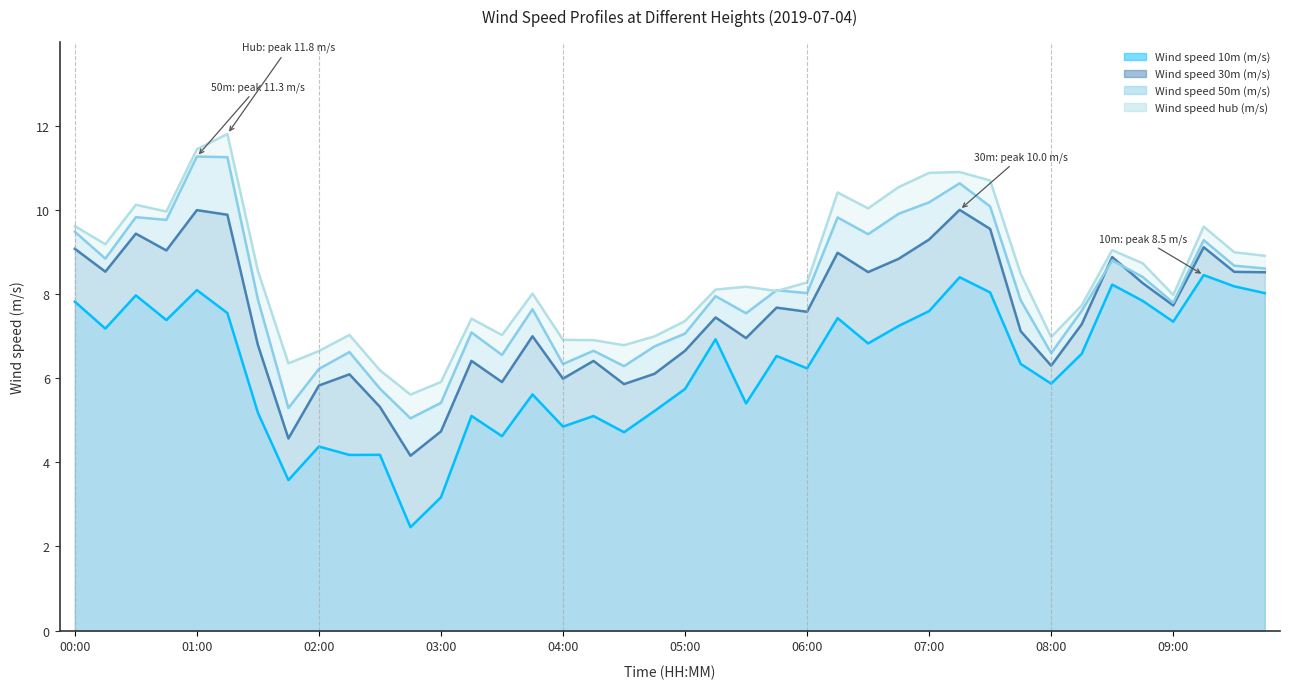

What is the difference between the Wind speed 50m (m/s) values at 01:00 and 00:30?

1.4